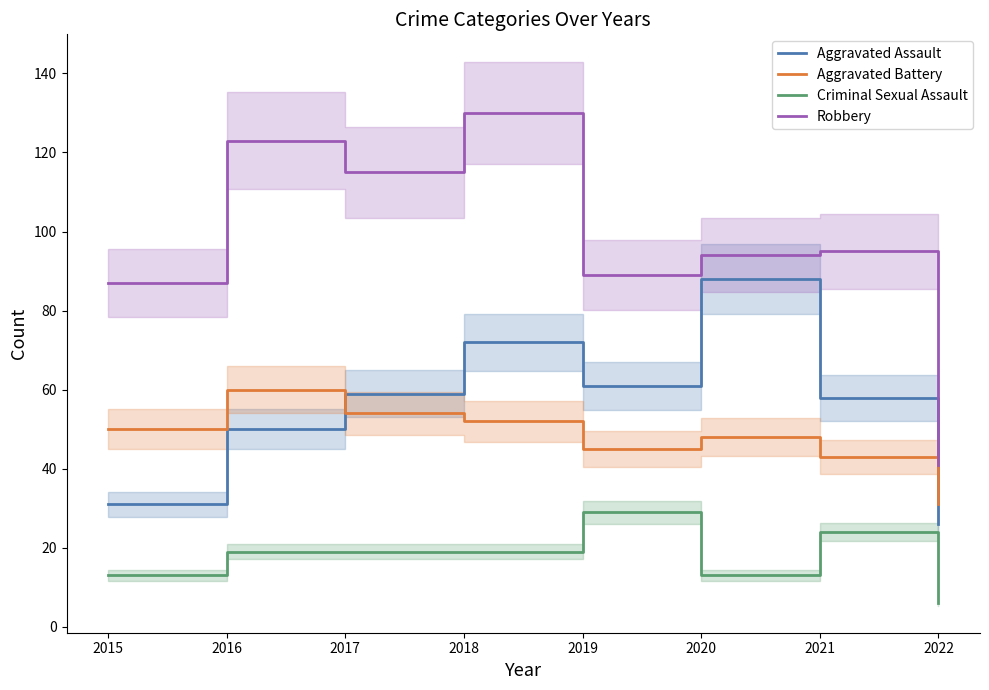

What value does the Robbery series have at 2017?

115